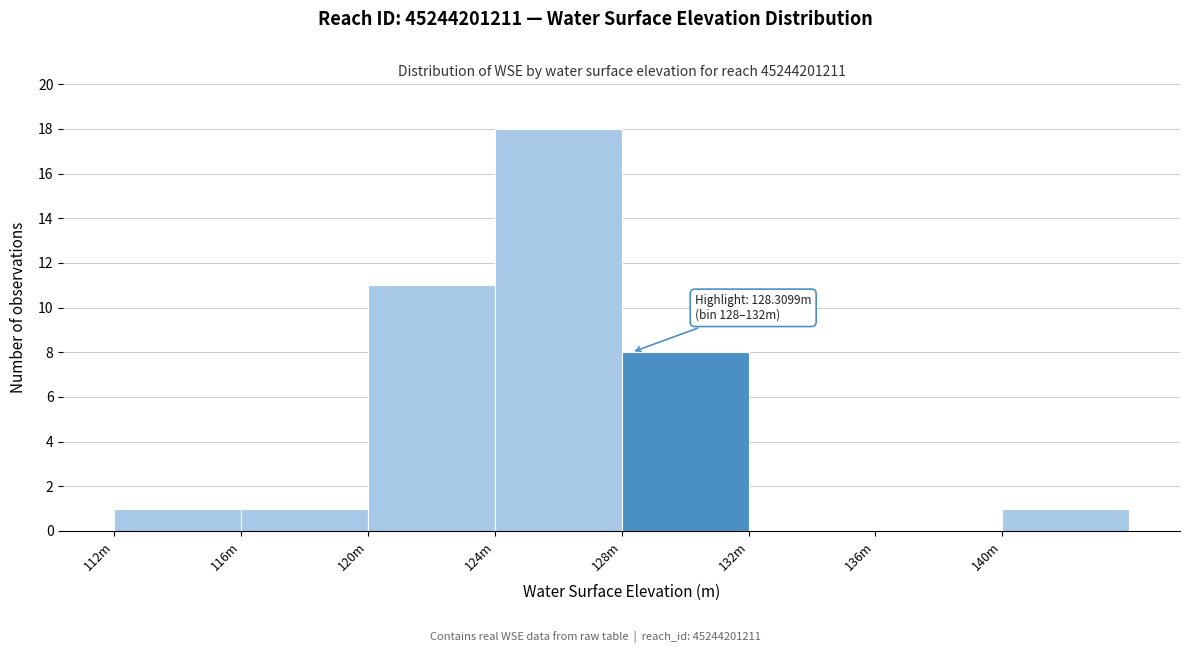

Reading left to right, what are all the values shown in this chart?

112m=1	116m=1	120m=11	124m=18	128m=8	132m=0	136m=0	140m=1